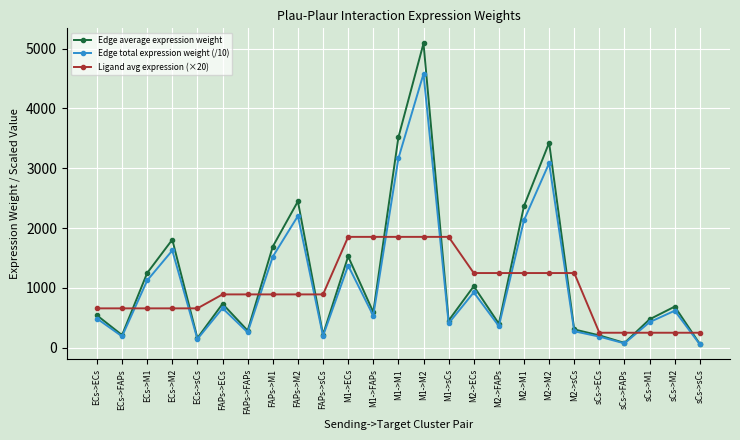

True or false: Edge total expression weight (/10) and Ligand avg expression (×20) intersect in this chart.

True